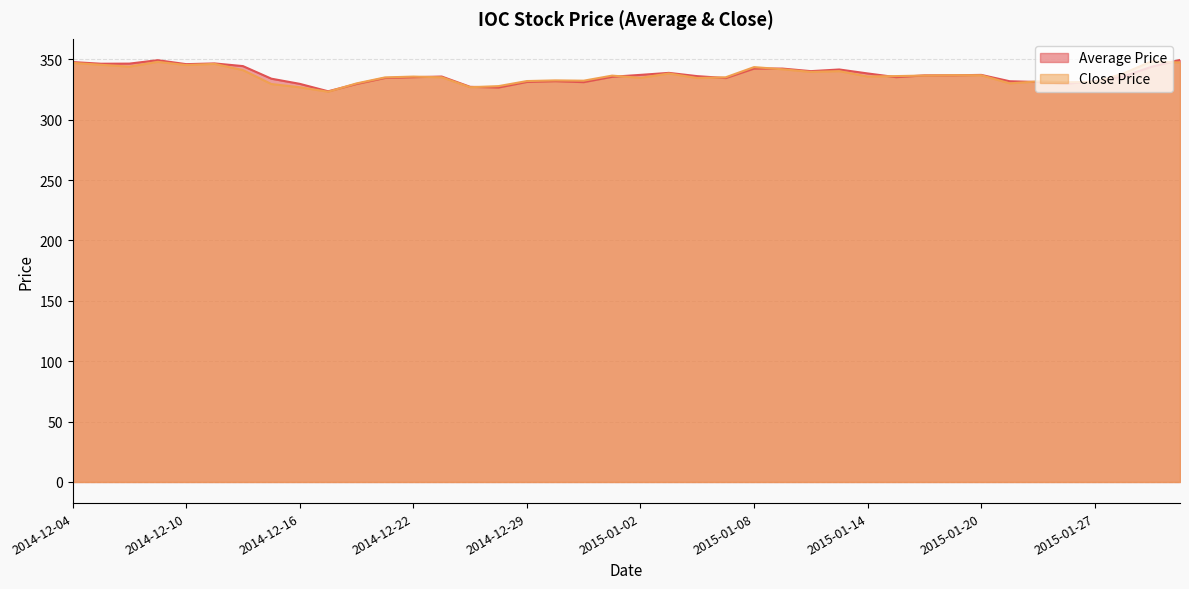

The Average Price series shows 126.3 at 2014-12-23. True or false?

False